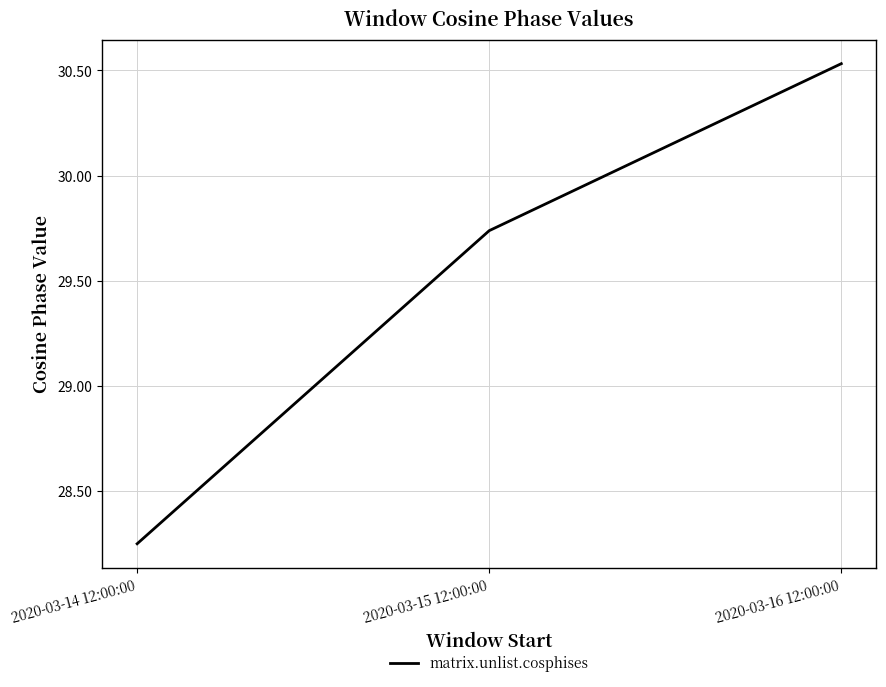

Is this an area chart (filled region under the line)?

No